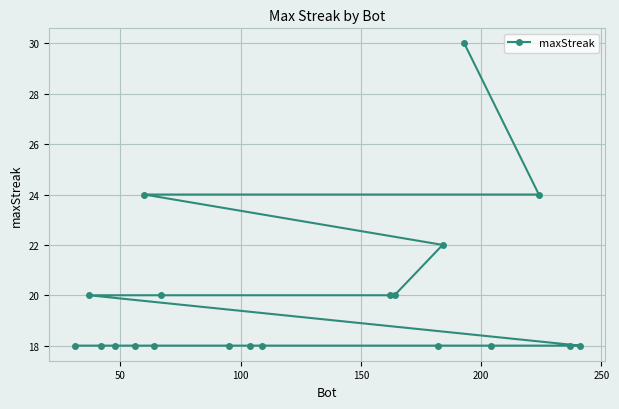

What is the value of the 16th point from the left?

30